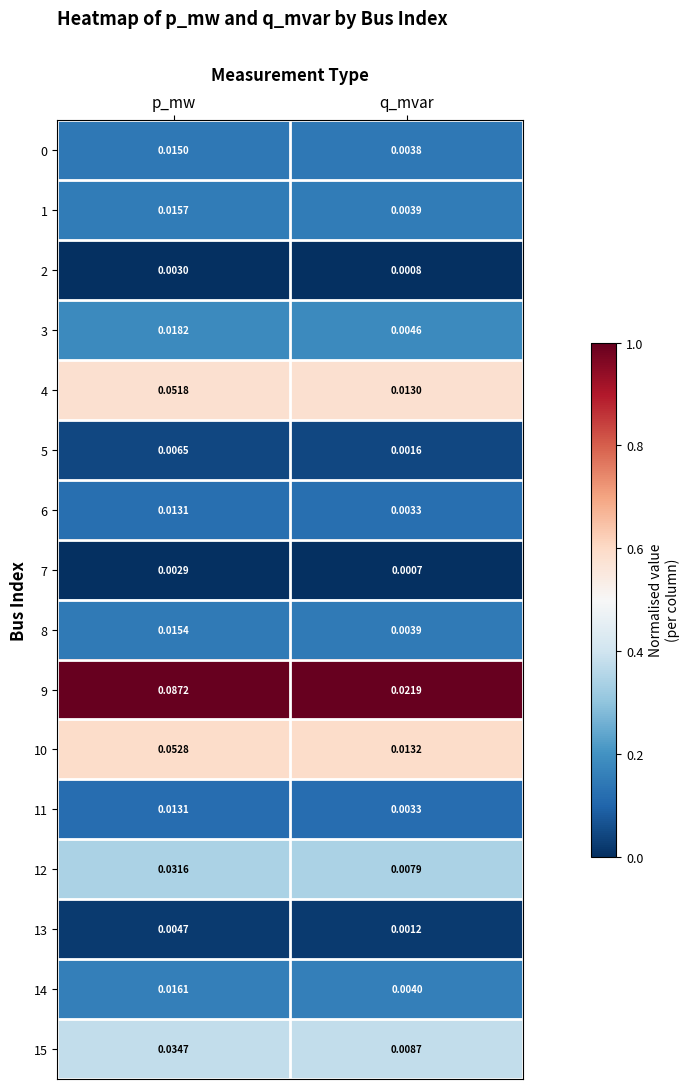

At which category is the sum across all series the highest?

p_mw